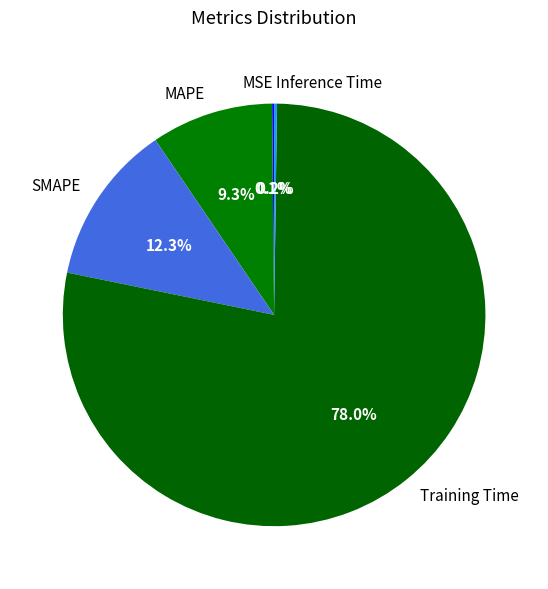

The Training Time slice represents 78% of the pie. True or false?

True